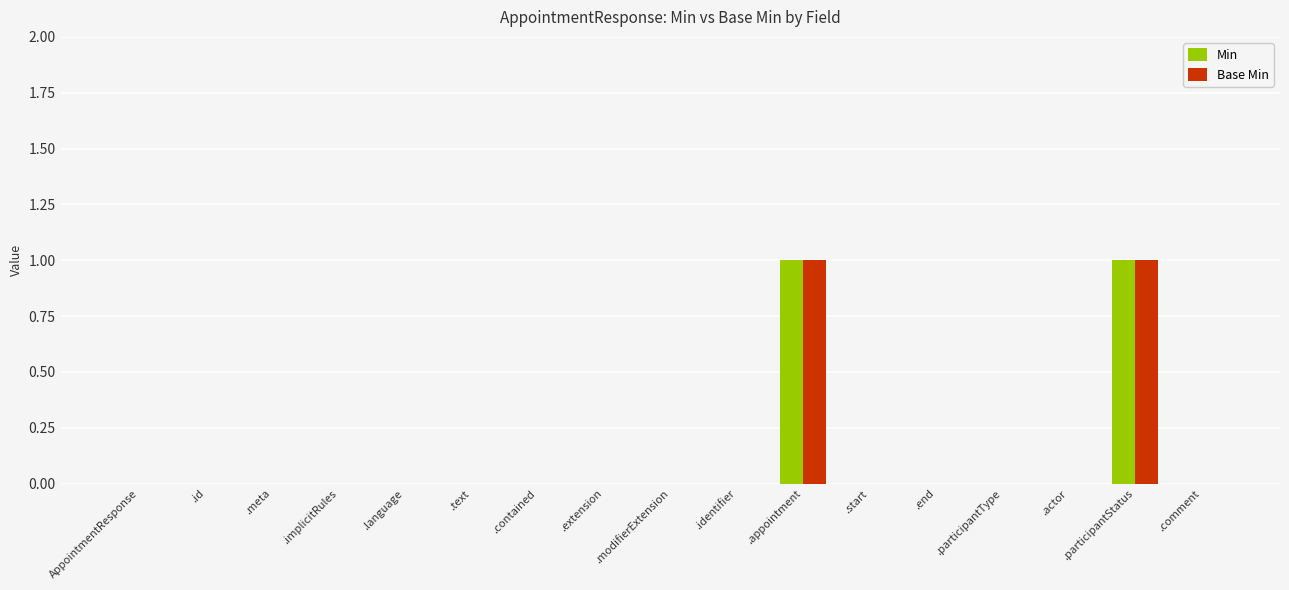

The value of Min at .start is 0. True or false?

True